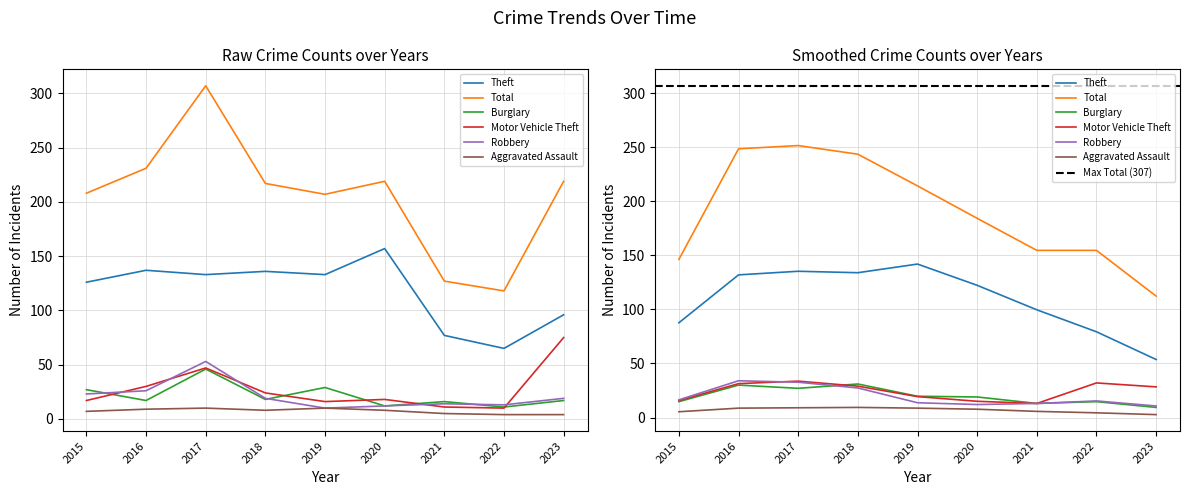

Reading left to right, list all the values displayed in this chart.

Theft: 2015=126	2016=137	2017=133	2018=136	2019=133	2020=157	2021=77	2022=65	2023=96
Total: 2015=208	2016=231	2017=307	2018=217	2019=207	2020=219	2021=127	2022=118	2023=219
Burglary: 2015=27	2016=17	2017=46	2018=18	2019=29	2020=12	2021=16	2022=11	2023=17
Motor Vehicle Theft: 2015=17	2016=30	2017=47	2018=24	2019=16	2020=18	2021=11	2022=10	2023=75
Robbery: 2015=23	2016=26	2017=53	2018=19	2019=10	2020=12	2021=14	2022=13	2023=19
Aggravated Assault: 2015=7	2016=9	2017=10	2018=8	2019=10	2020=8	2021=5	2022=4	2023=4